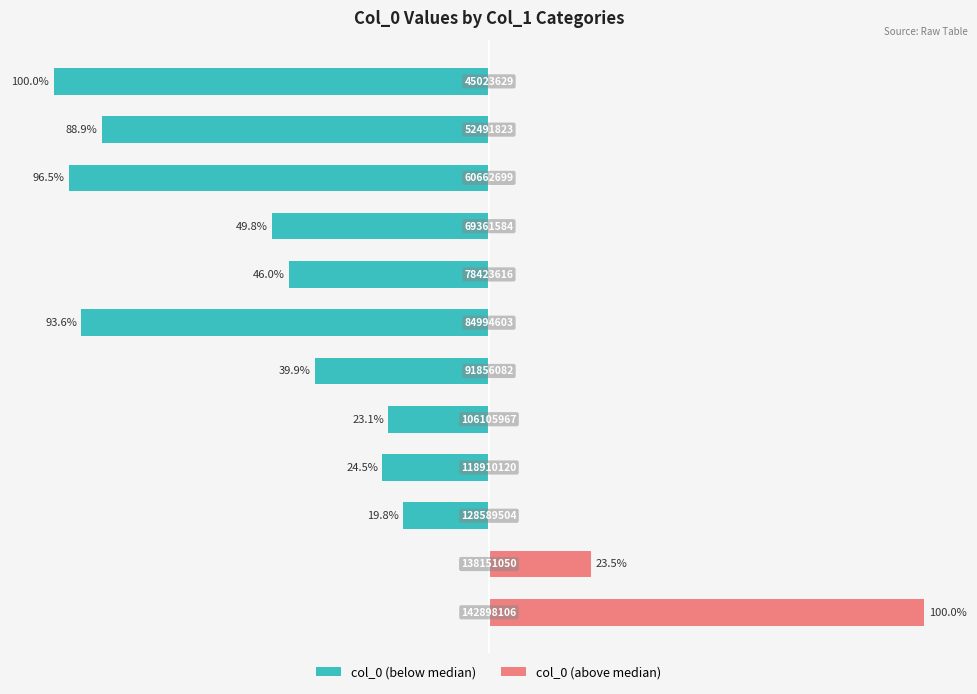

List the series in order of their peak value, highest first.

col_0 (above median), col_0 (below median)